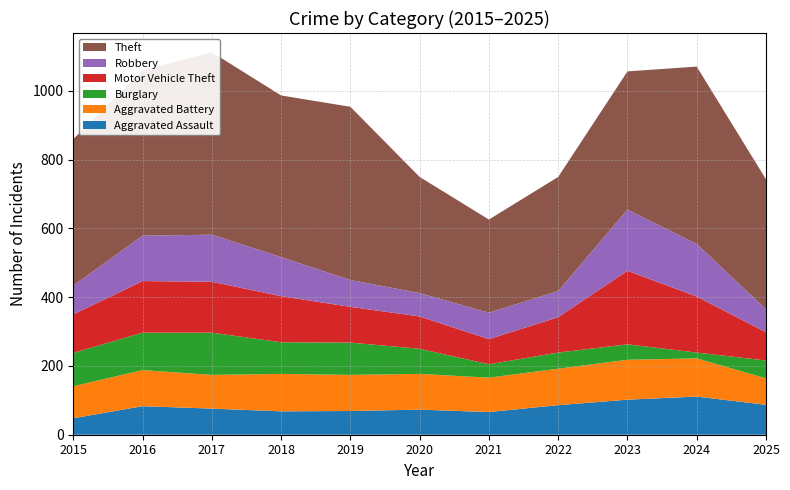

Reading left to right, list all the values displayed in this chart.

Aggravated Assault: 2015=48	2016=83	2017=76	2018=68	2019=69	2020=73	2021=66	2022=86	2023=102	2024=111	2025=87
Aggravated Battery: 2015=93	2016=105	2017=98	2018=109	2019=105	2020=104	2021=100	2022=106	2023=116	2024=111	2025=77
Burglary: 2015=97	2016=109	2017=123	2018=92	2019=94	2020=73	2021=39	2022=47	2023=45	2024=17	2025=52
Motor Vehicle Theft: 2015=112	2016=150	2017=148	2018=134	2019=104	2020=94	2021=73	2022=103	2023=214	2024=163	2025=82
Robbery: 2015=84	2016=132	2017=137	2018=114	2019=78	2020=68	2021=77	2022=76	2023=178	2024=153	2025=67
Theft: 2015=426	2016=480	2017=531	2018=470	2019=504	2020=338	2021=271	2022=332	2023=402	2024=516	2025=378